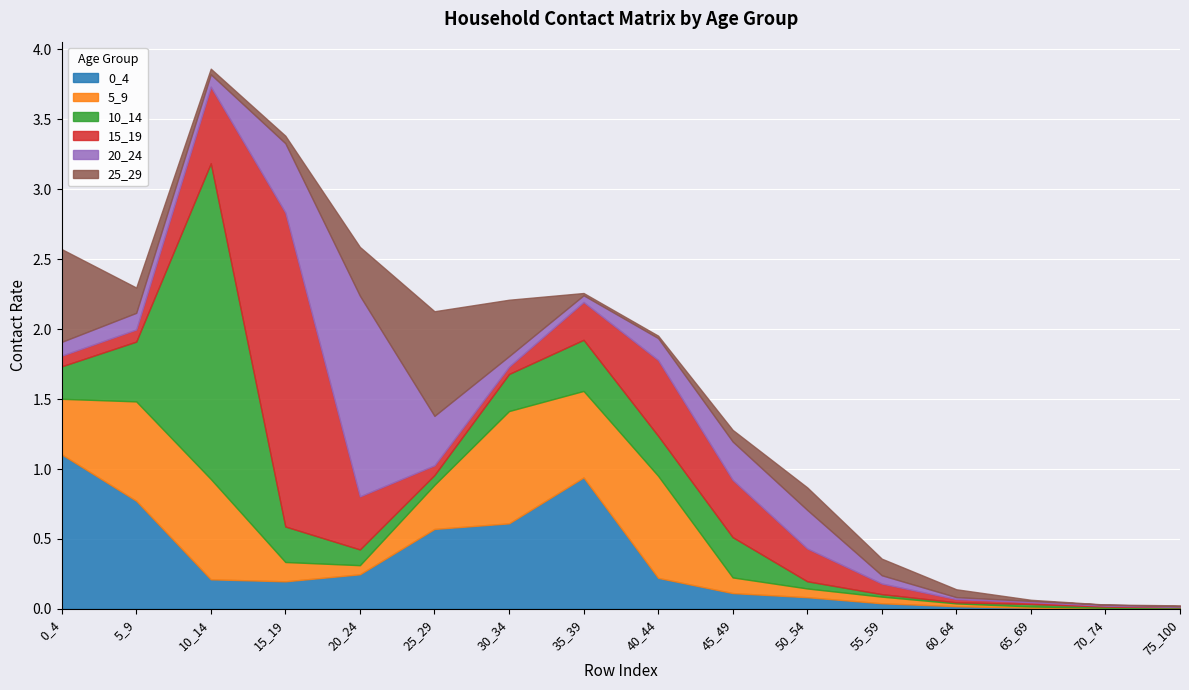

Which label corresponds to the largest value in the chart?

10_14